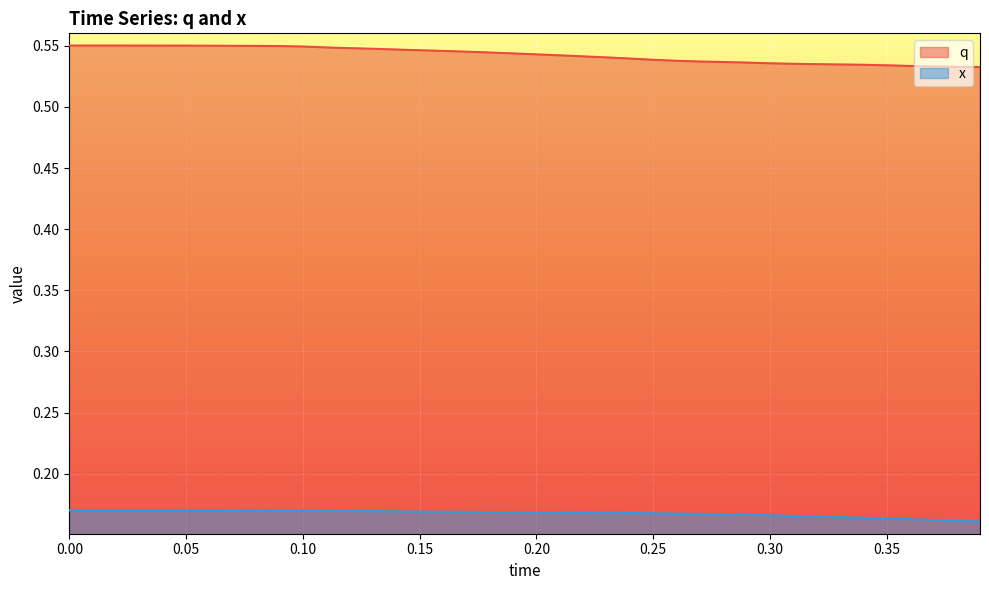

How many q values are between 0 and 1?

40